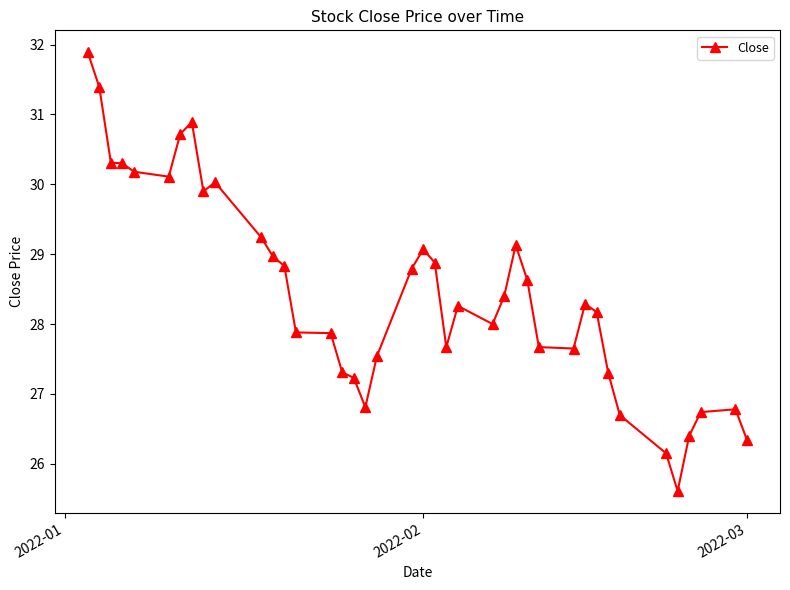

What is the smallest value displayed?

25.6